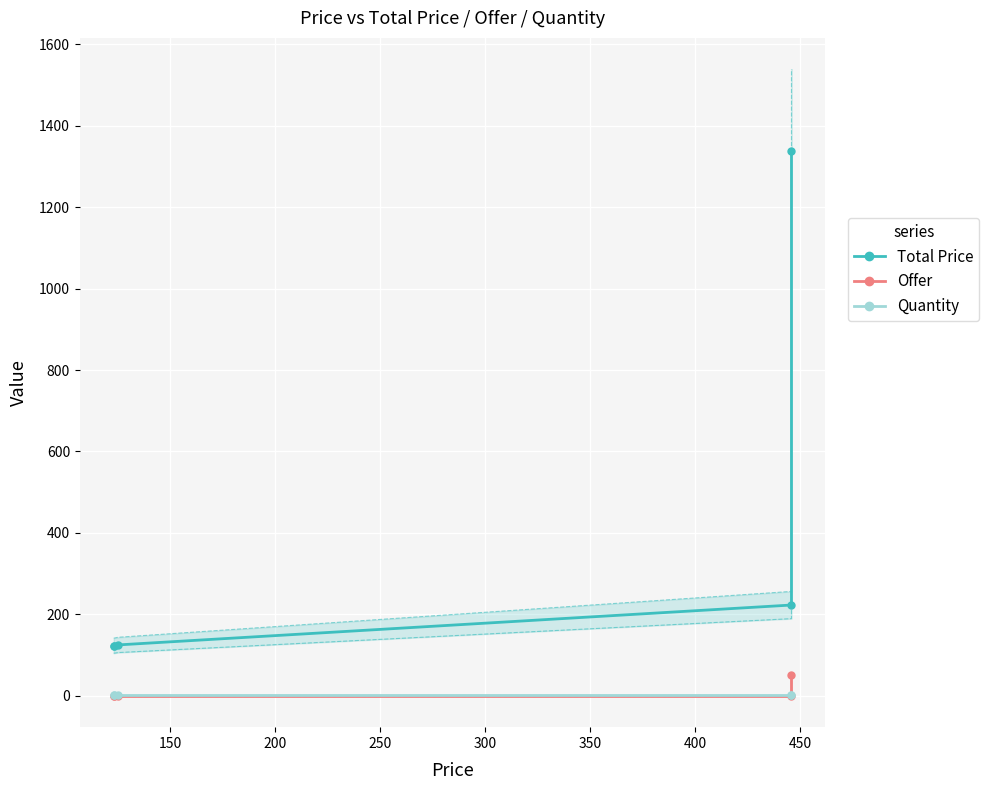

Between 250 and 150, which is larger?

250